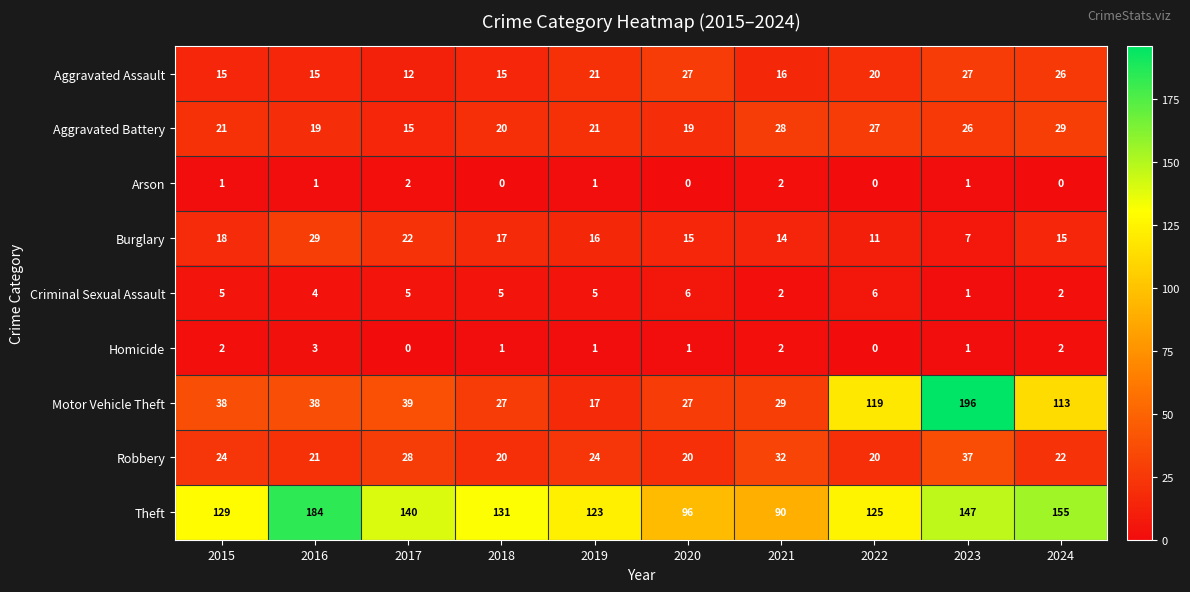

At which category does the chart reach its peak across all series?

2023